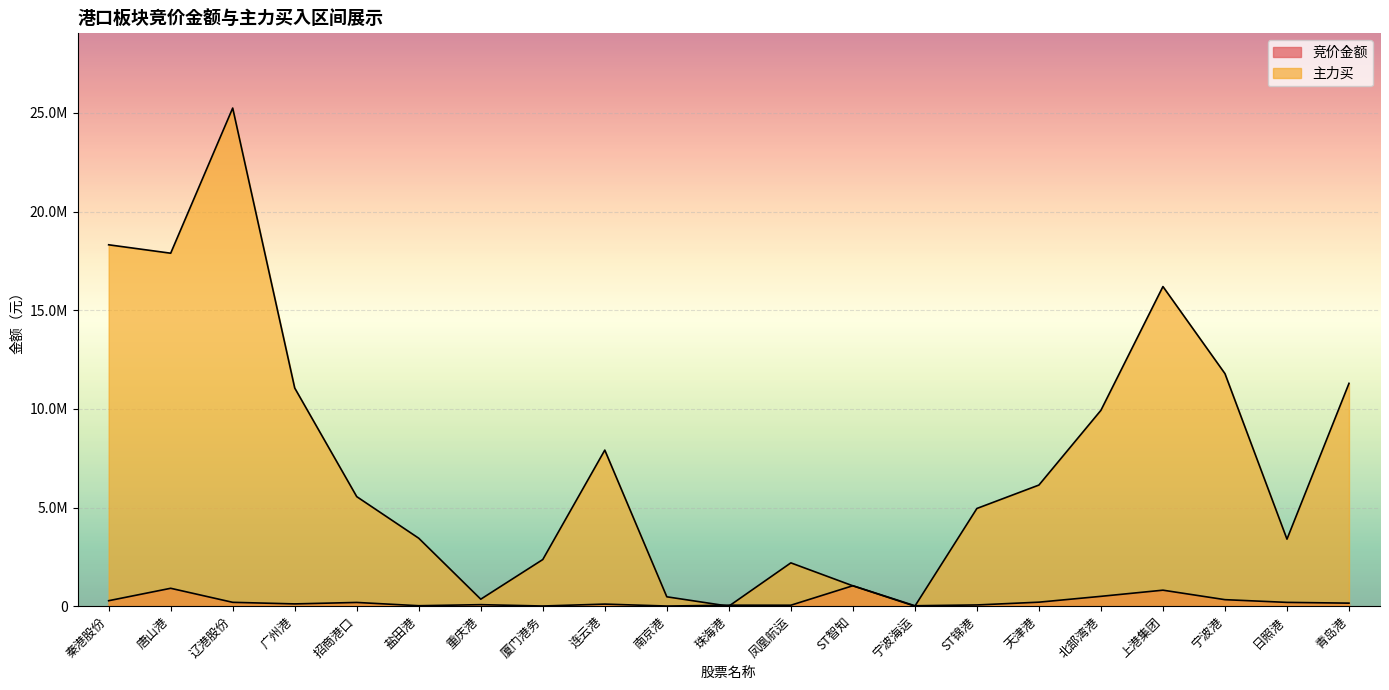

Is it true that 竞价金额 equals 105138 at 连云港?

True